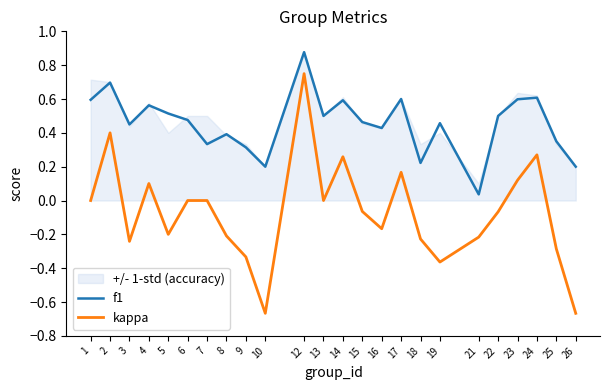

What is the minimum value shown in the chart?

-0.7